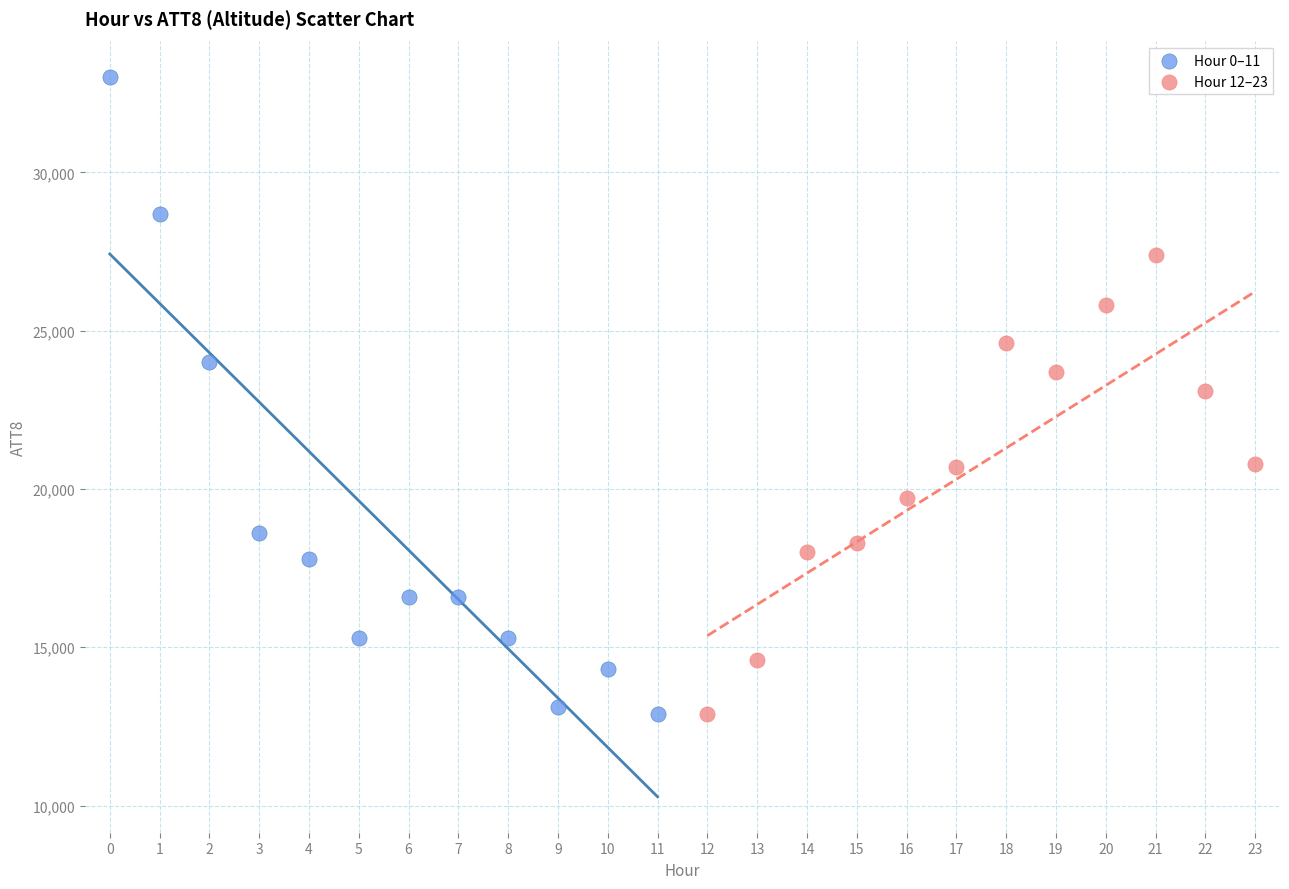

Which series contains the highest Y value?

Hour 0–11